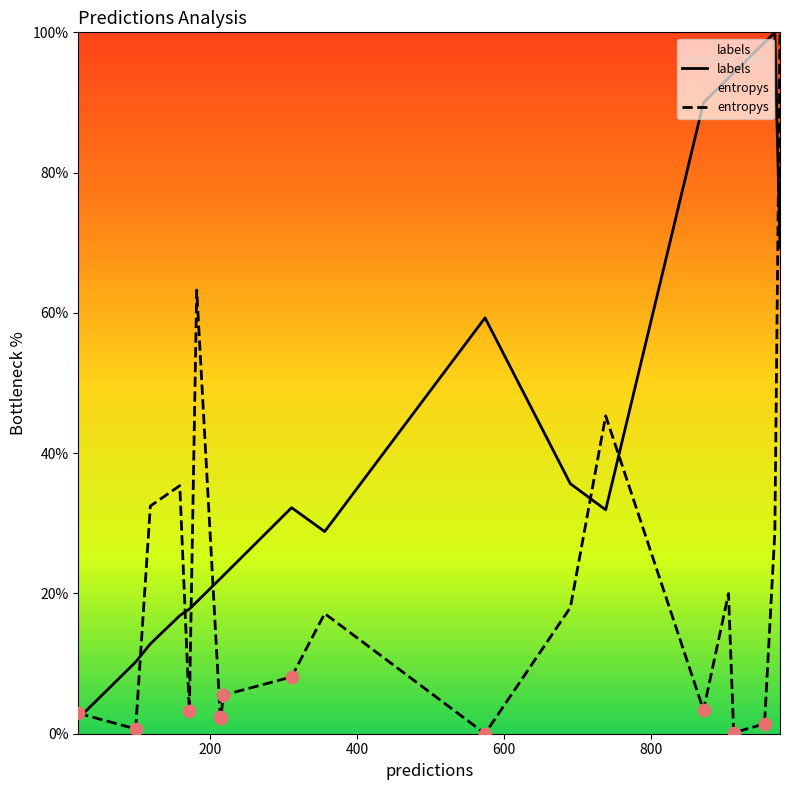

Which series reaches the maximum Y coordinate?

labels